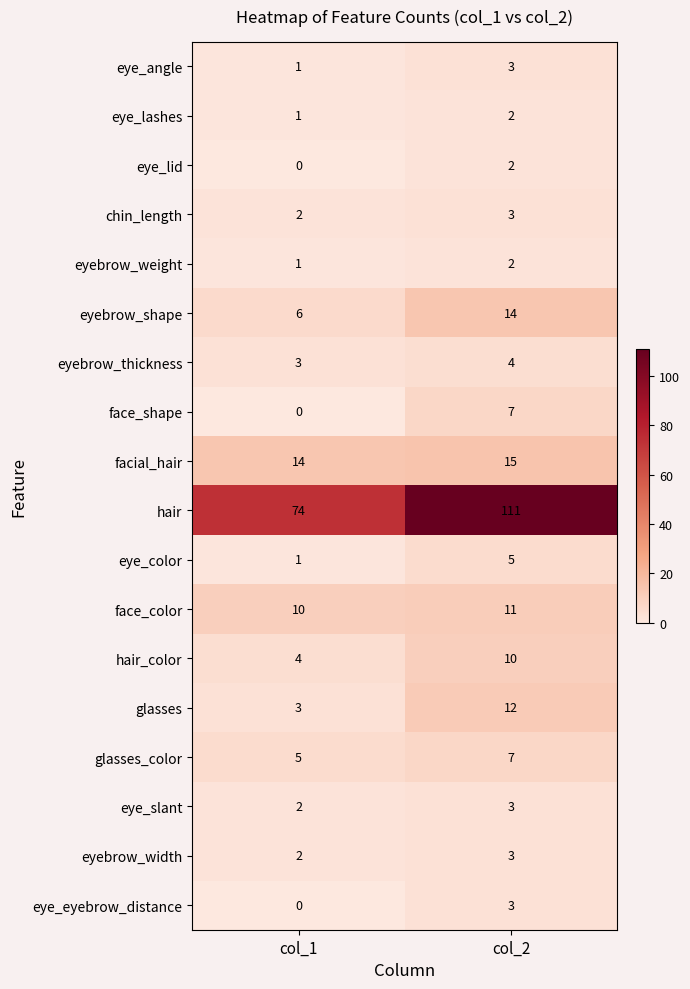

What is the difference between the glasses values at col_2 and col_1?

9